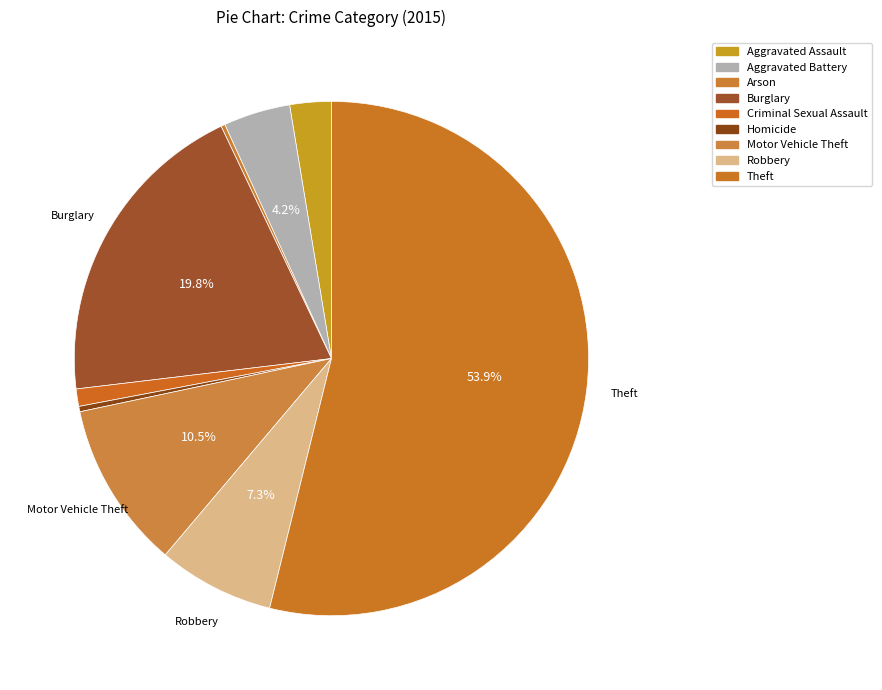

Which slice is the smallest?

Arson